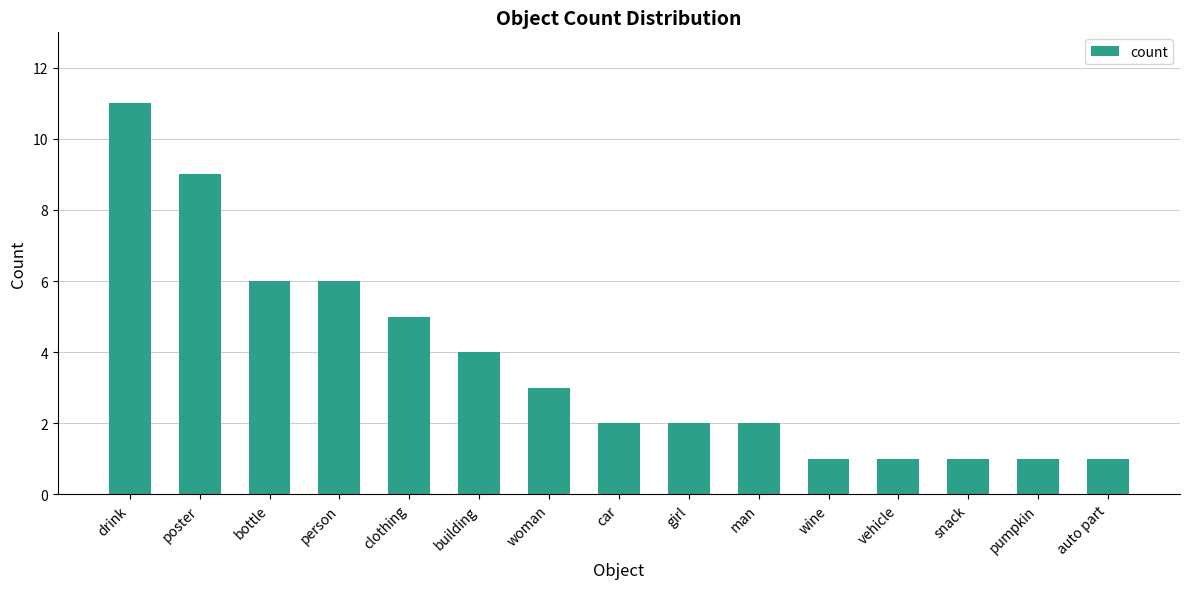

How many distinct data groups are displayed?

1